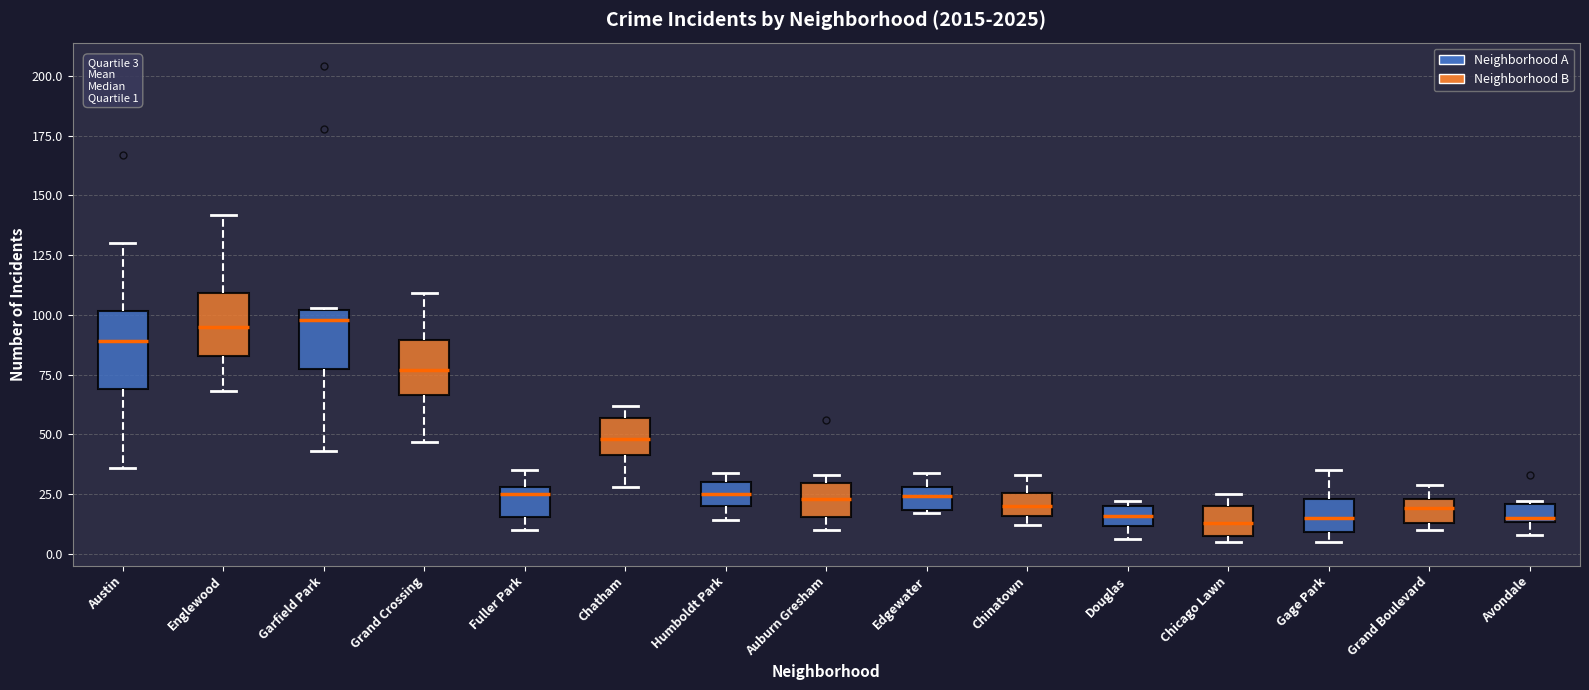

Which box is the tallest, from its lower edge to its upper edge?

Austin